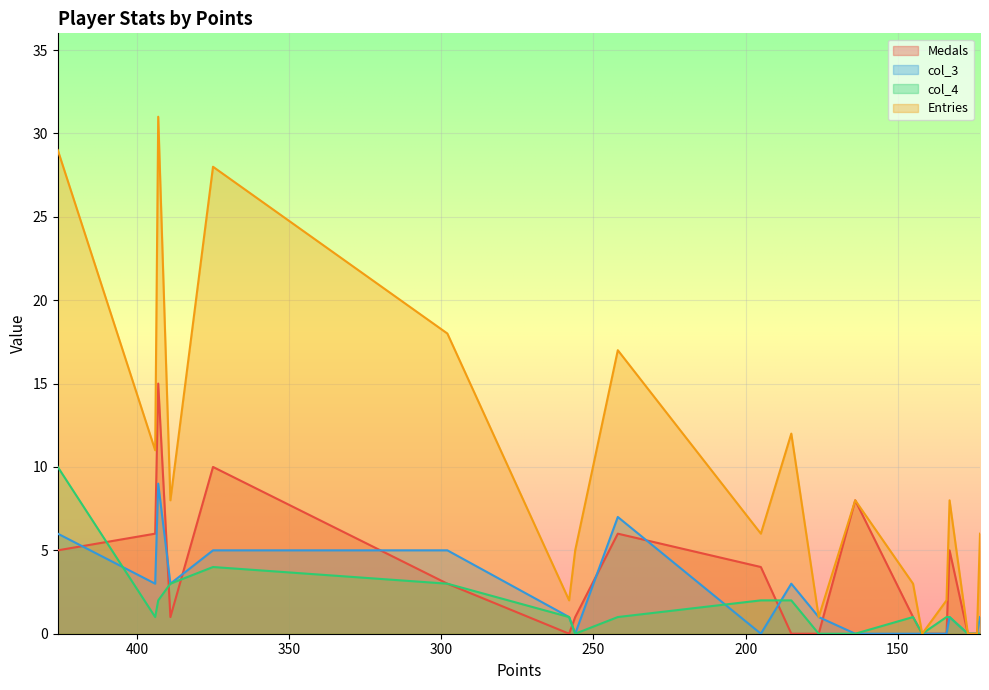

Is it true that Medals equals -6 at 185?

False